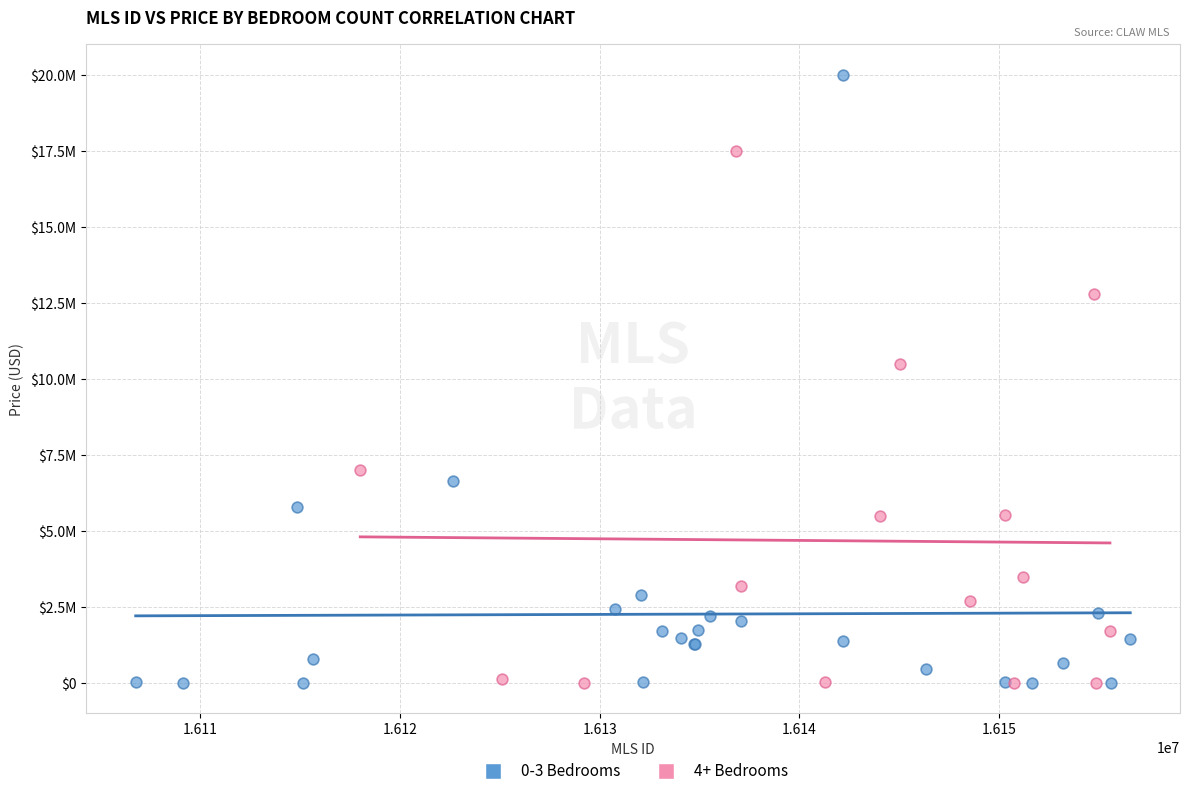

Which series contains the highest Y value?

0-3 Bedrooms